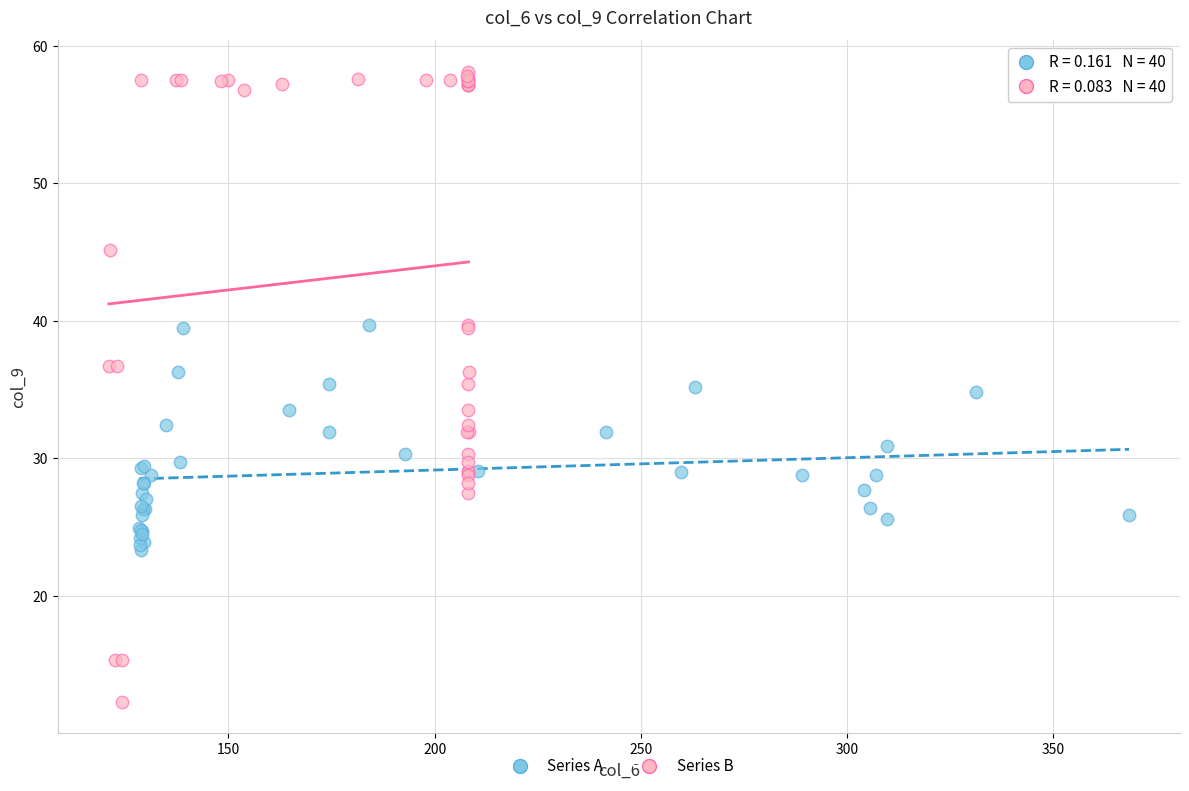

What are all the series names shown in the legend?

Series A, Series B